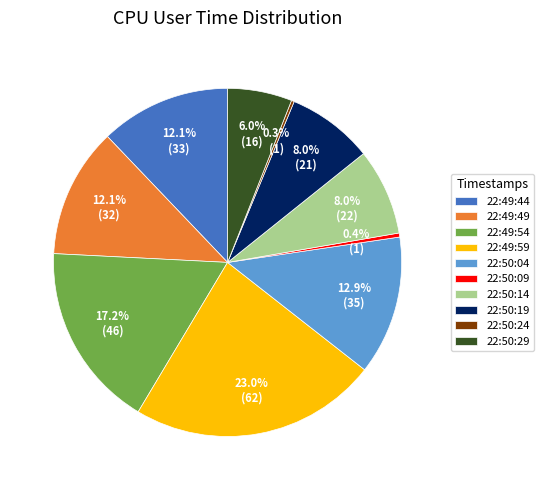

Approximately how many times larger is the value at 22:49:49 compared to 22:50:04?

0.9